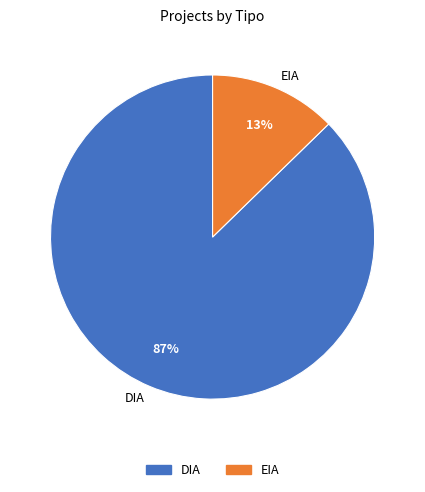

Do DIA and EIA together represent more than half of the pie?

Yes